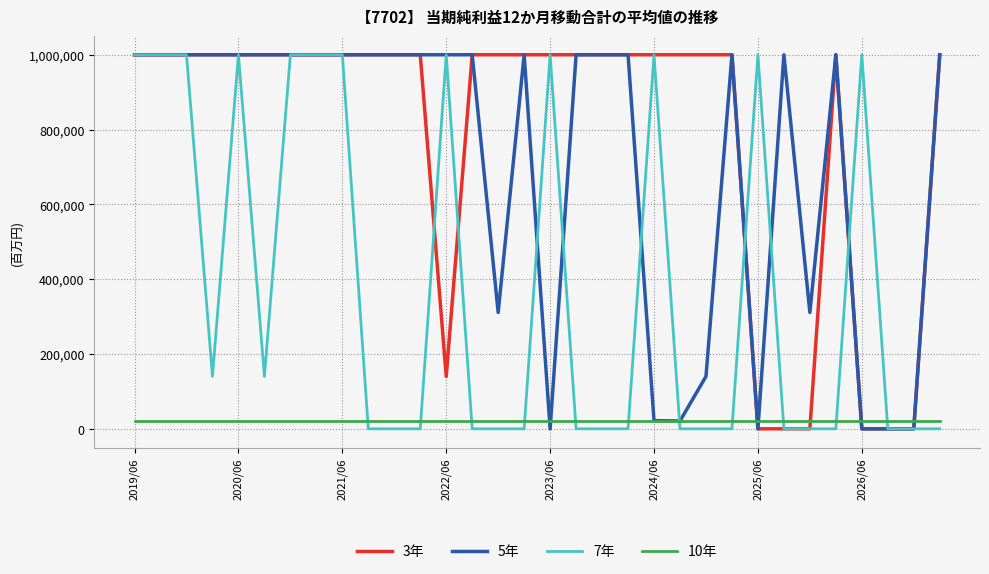

What is the maximum value shown in the chart?

1000000